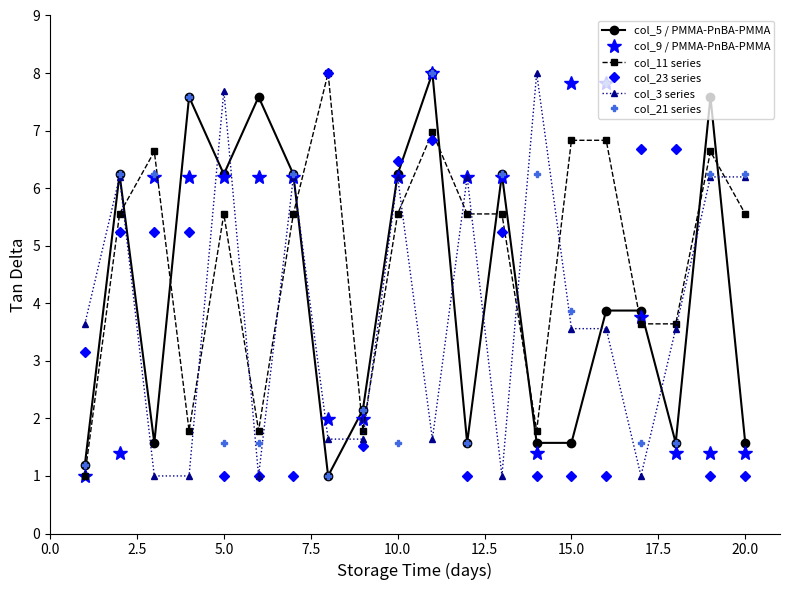

What is the value of the col_3 series point at the 13th from the left?

1.0